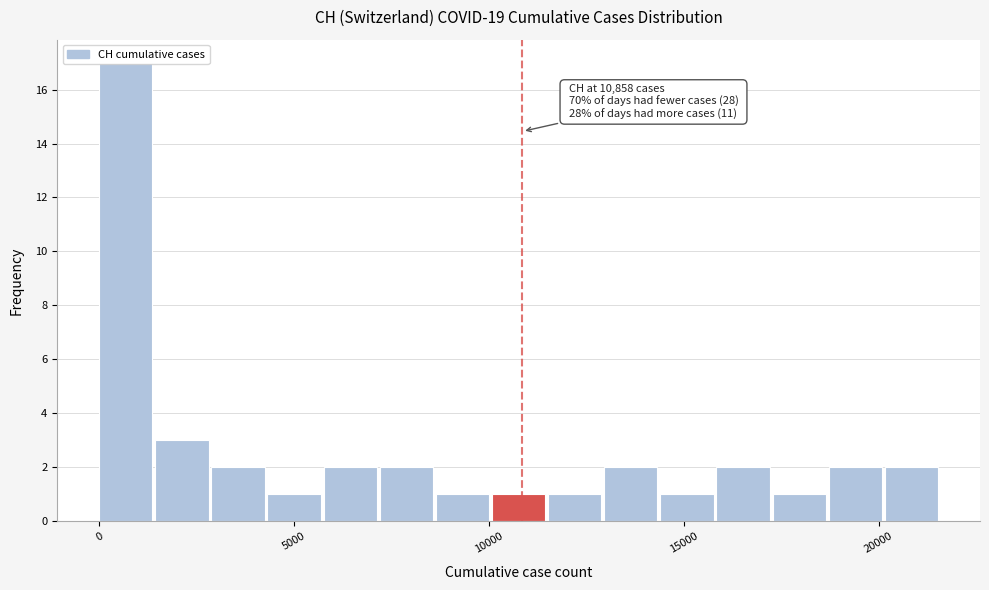

Read against the x-axis, roughly where is the centre of the tallest bar?

500